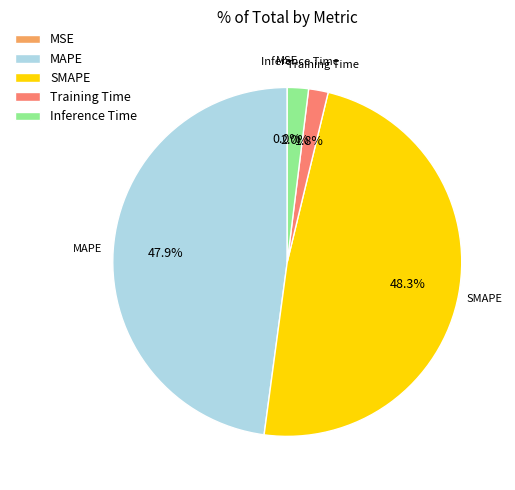

Does any single category account for the majority?

No